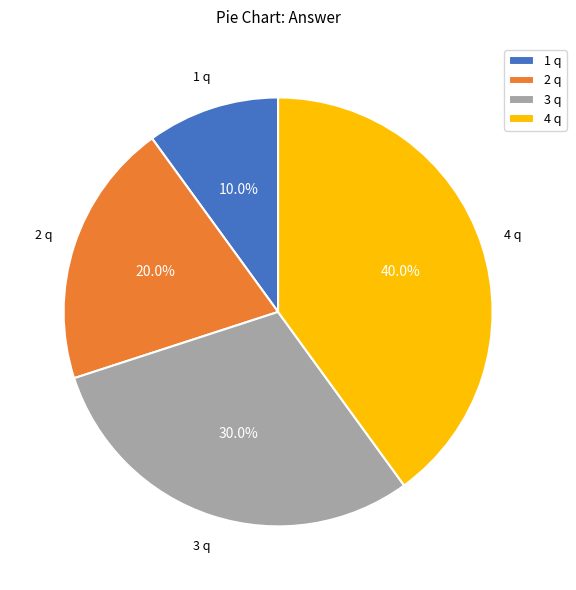

Approximately how many times larger is the value at 3 q compared to 1 q?

3.0